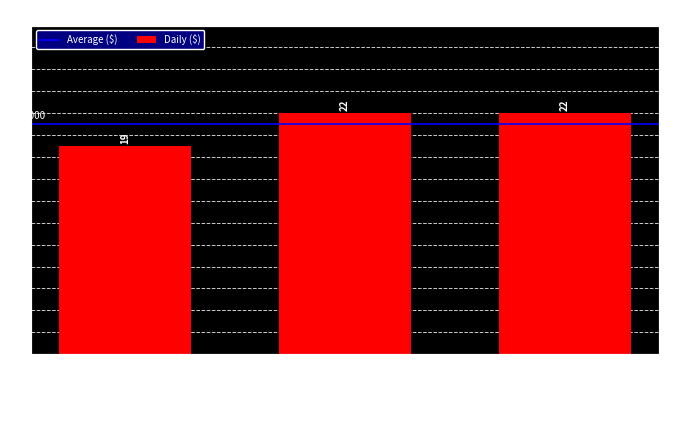

Reading left to right, extract all data points from this chart.

19	22	22